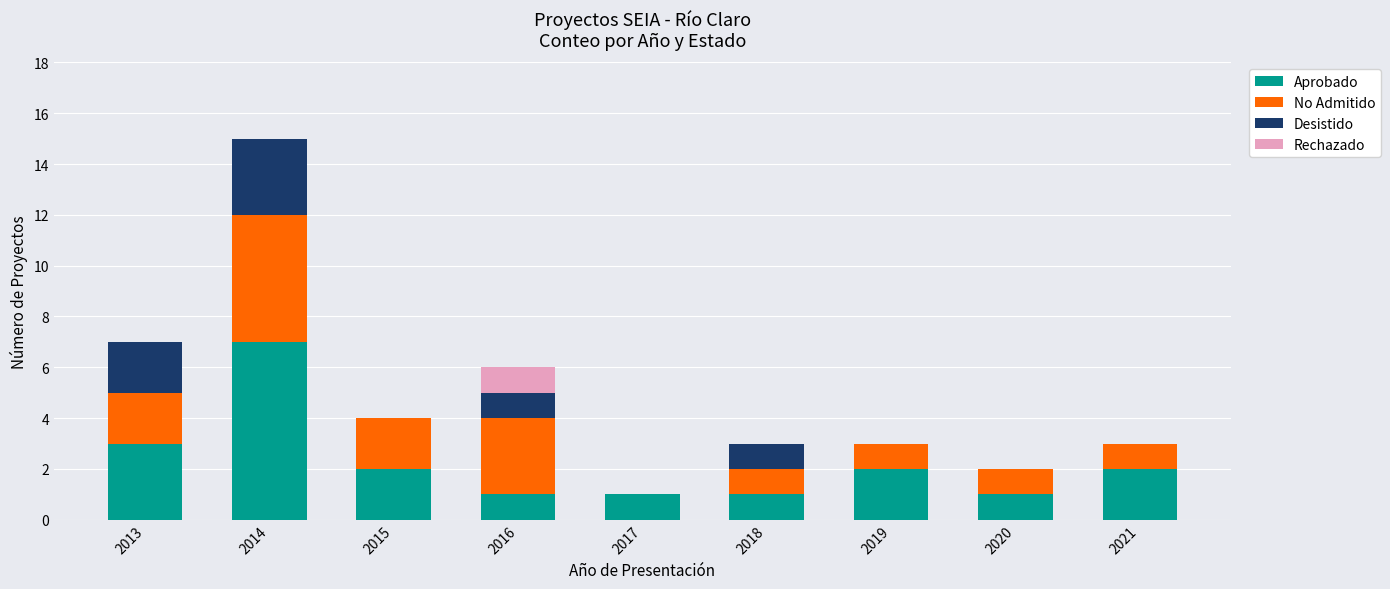

Where does the Aprobado series first go above 2?

2013